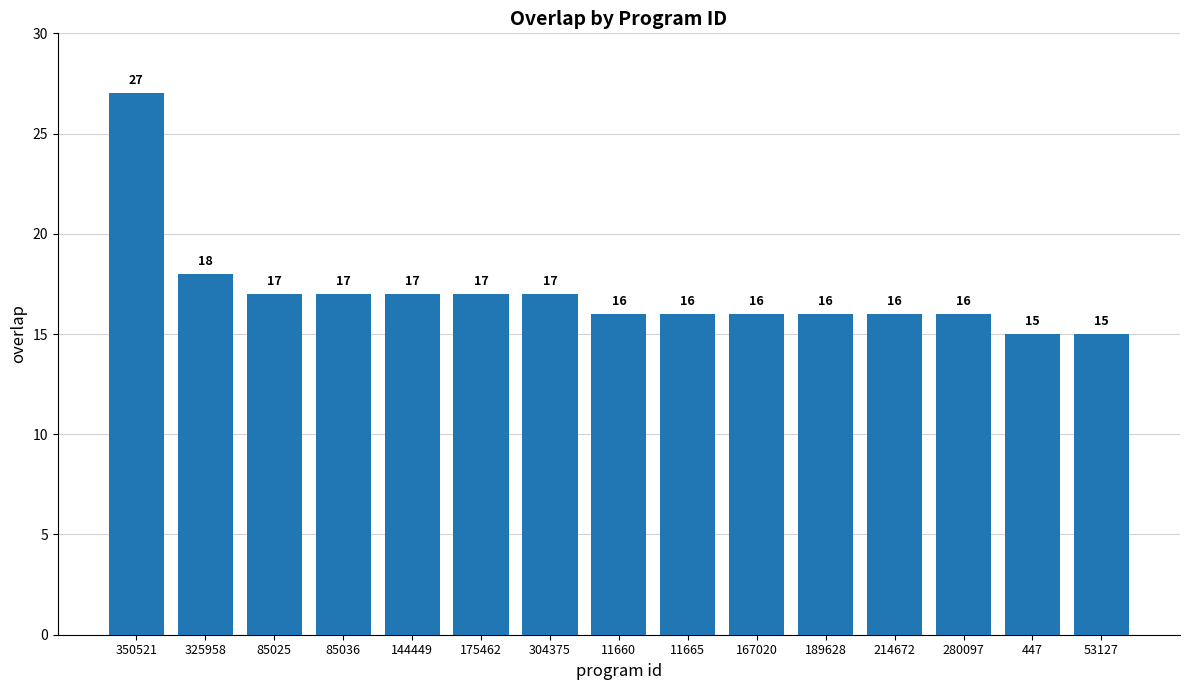

Are the bars grouped side by side (vs. stacked)?

No